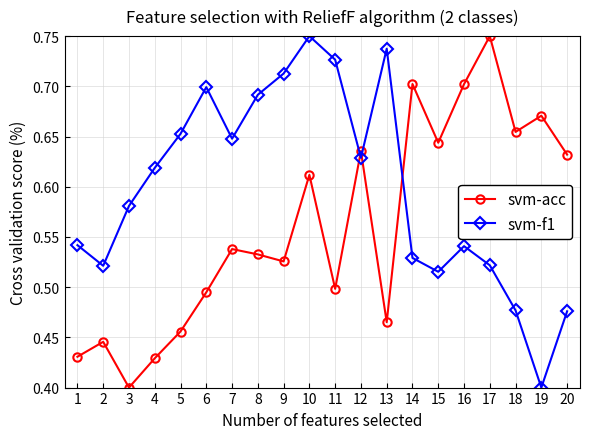

What are all the series names shown in the legend?

svm-acc, svm-f1